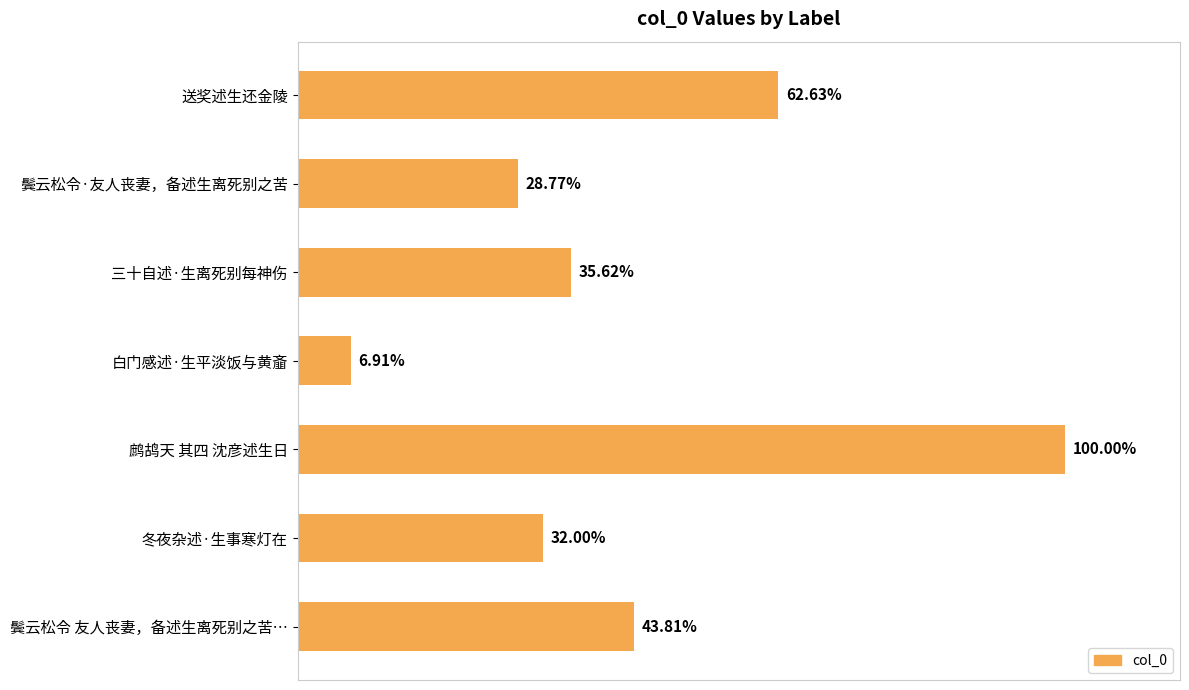

Are the bars horizontal?

Yes